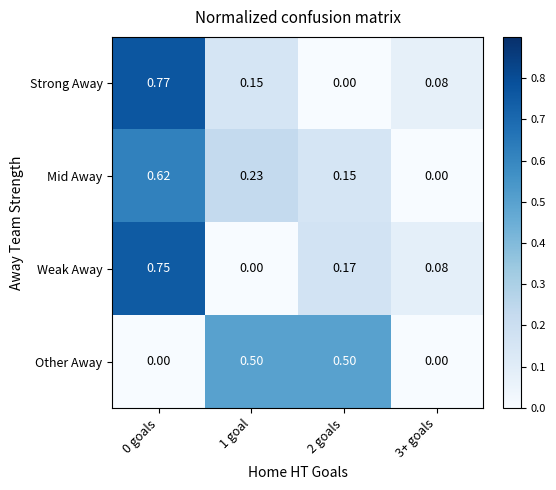

Which series has the largest range (max minus min)?

Strong Away